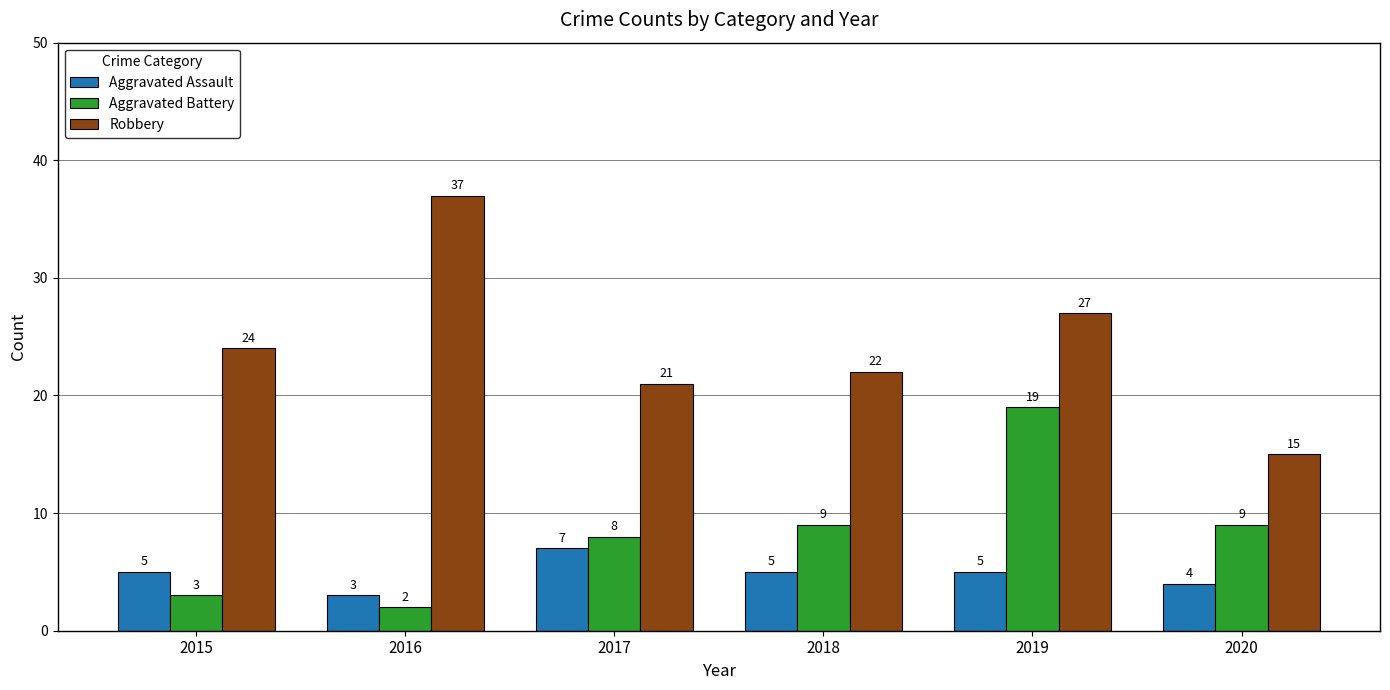

Rank the series by their average value, from lowest to highest.

Aggravated Assault, Aggravated Battery, Robbery